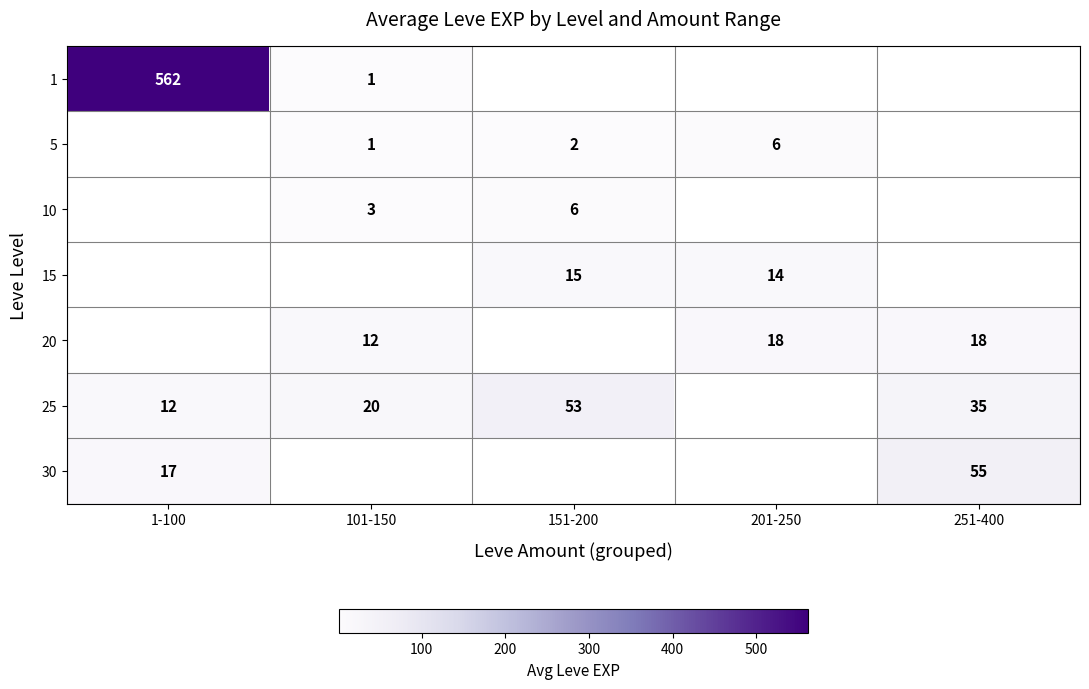

The 5 series shows 3 at 151-200. True or false?

False